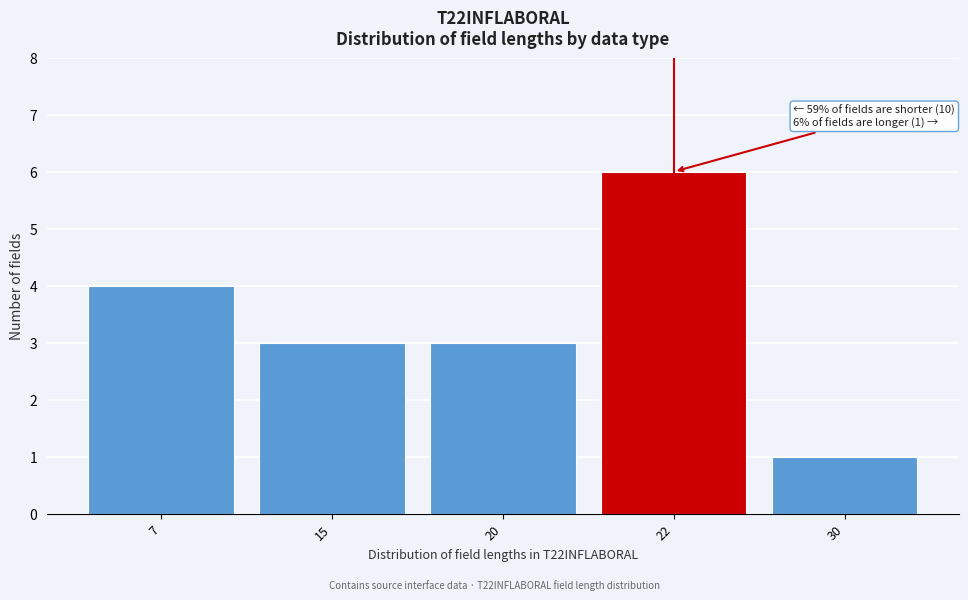

Reading left to right, extract all data points from this chart.

4	3	3	6	1